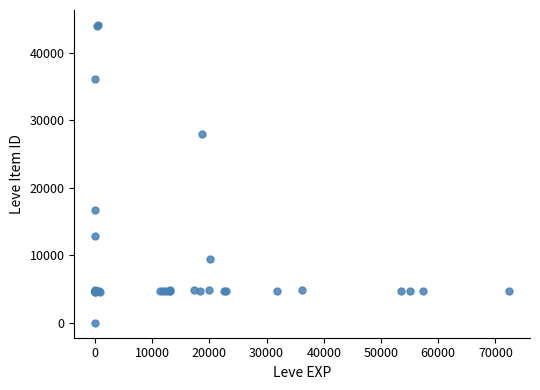

What Y value in the scatter plot is closest to 22050?

16734